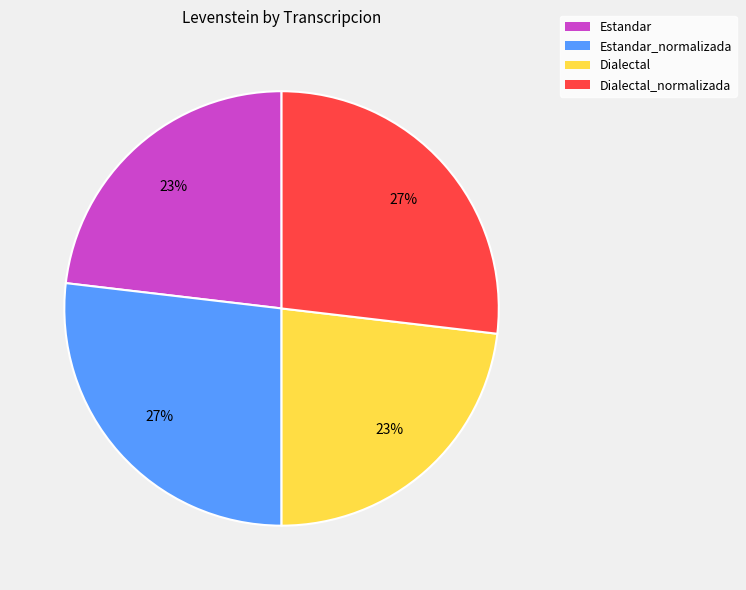

What is the ratio of the value at Estandar_normalizada to the value at Dialectal?

1.2